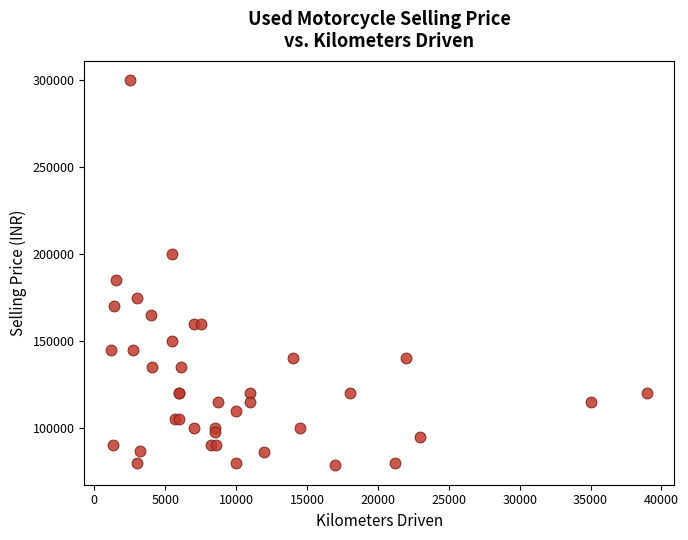

What Y value in the scatter plot is closest to 189250?

185000